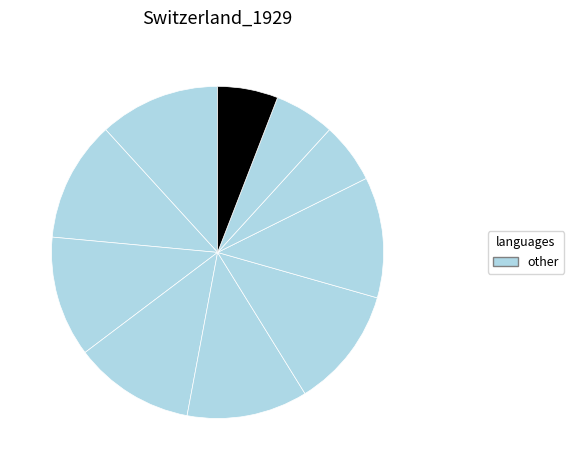

Count the number of slices in the pie.

10